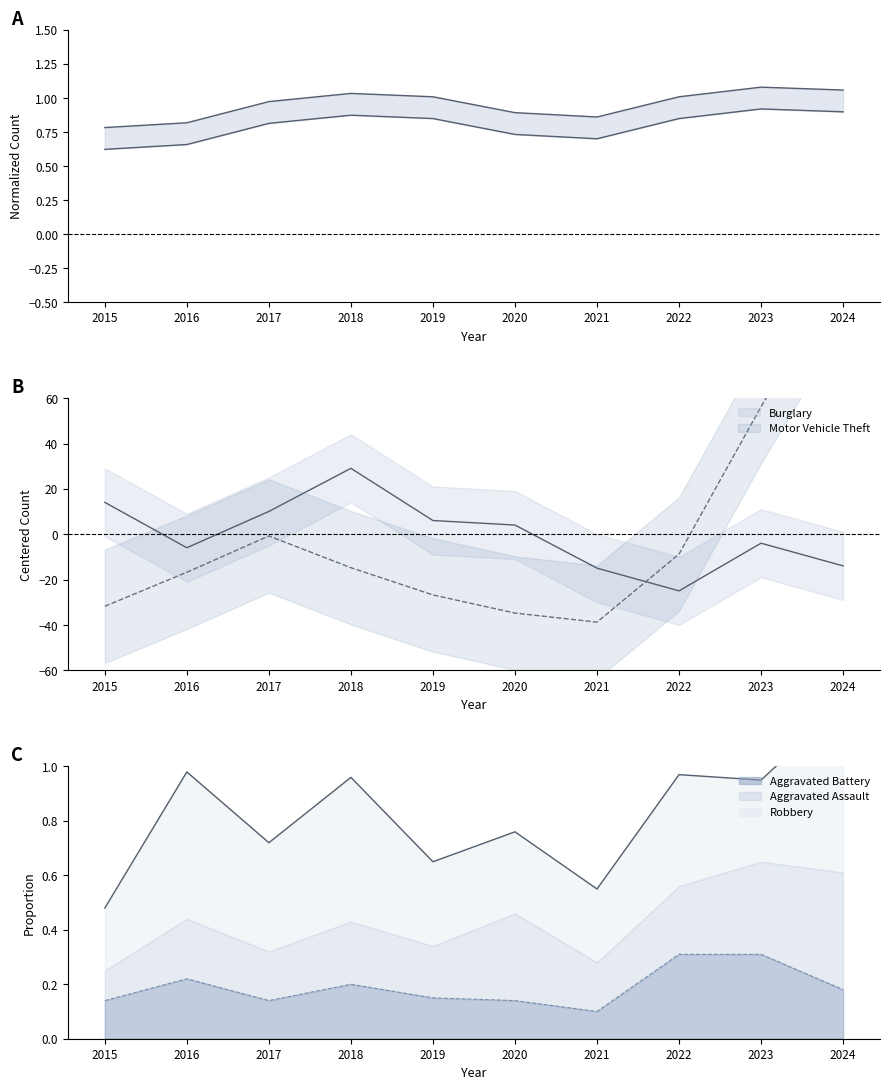

The Aggravated Battery series shows 0.1 at 2021. True or false?

True